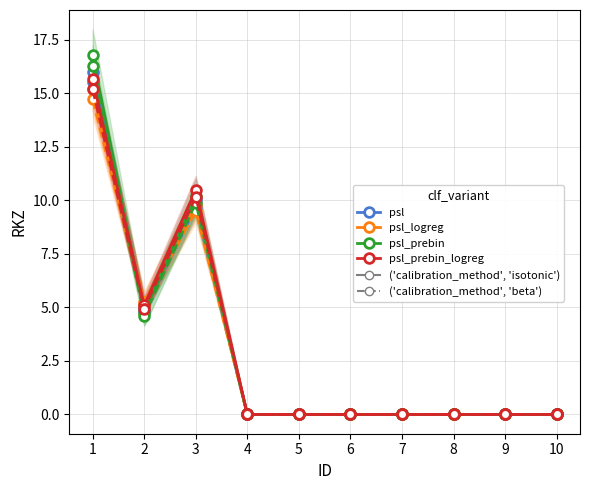

Which category has the lowest value in the psl series?

4